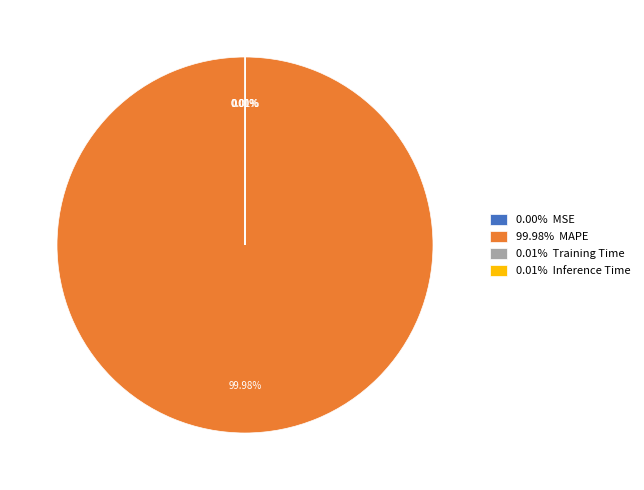

To the nearest percent, what is the difference between the largest and smallest slice percentages?

100%